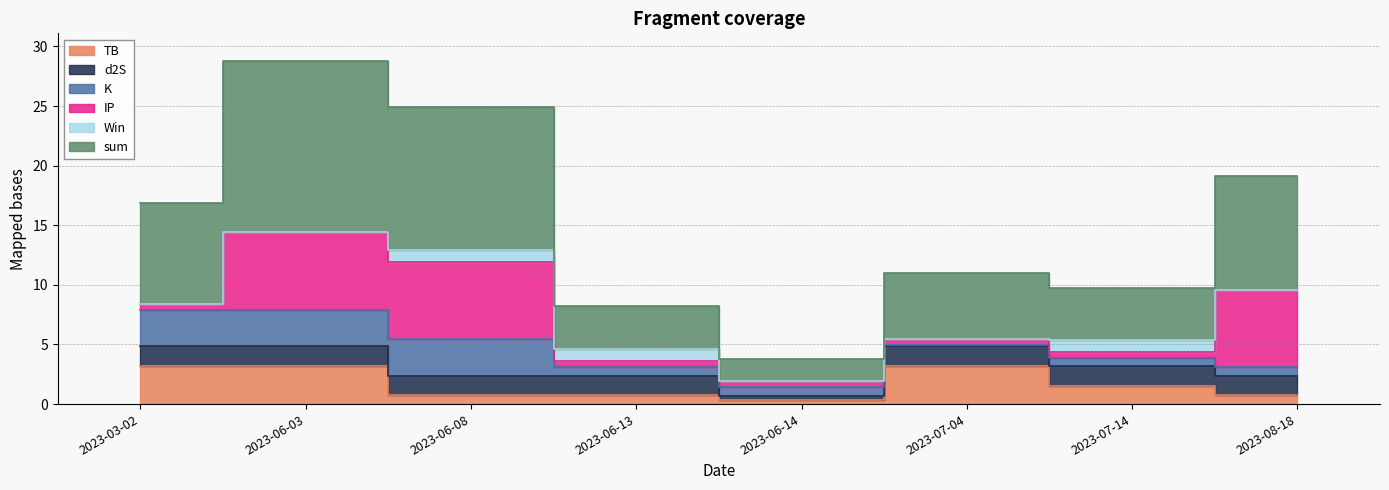

Does the chart have visible grid lines?

Yes